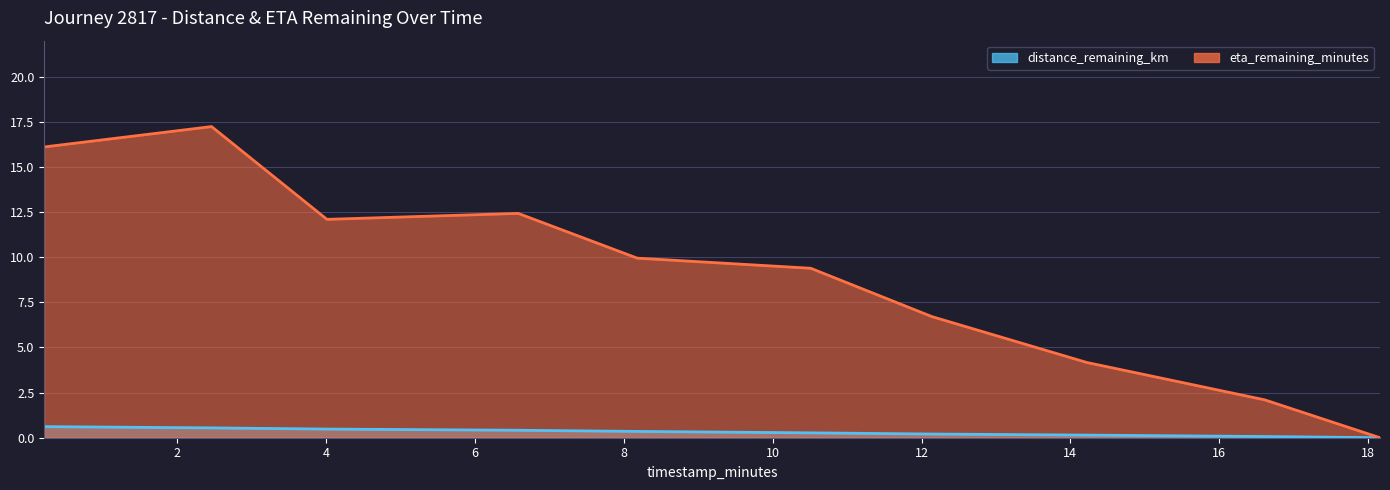

Rank the series by their maximum value, from highest to lowest.

eta_remaining_minutes_line, distance_remaining_km_line